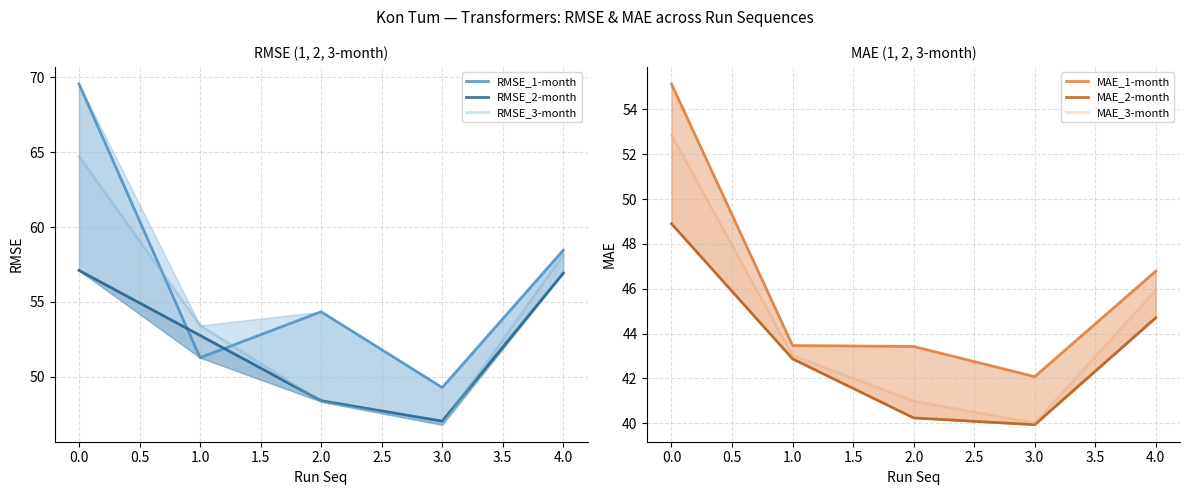

Is this an area chart (filled region under the line)?

No